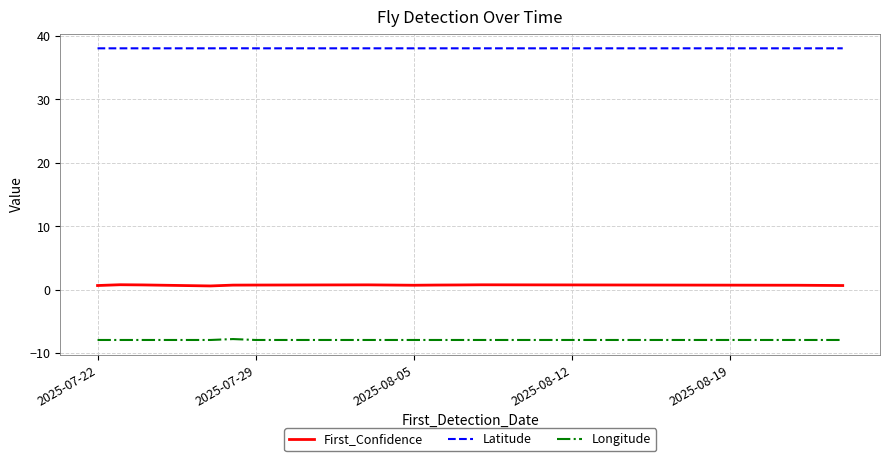

Rank the series by their average value, from lowest to highest.

Longitude, First_Confidence, Latitude